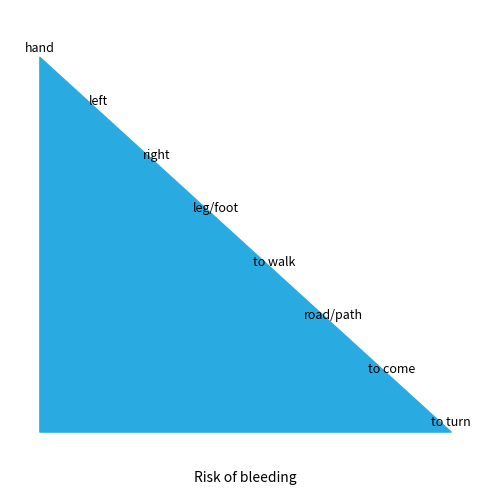

What is the greatest value displayed?

8